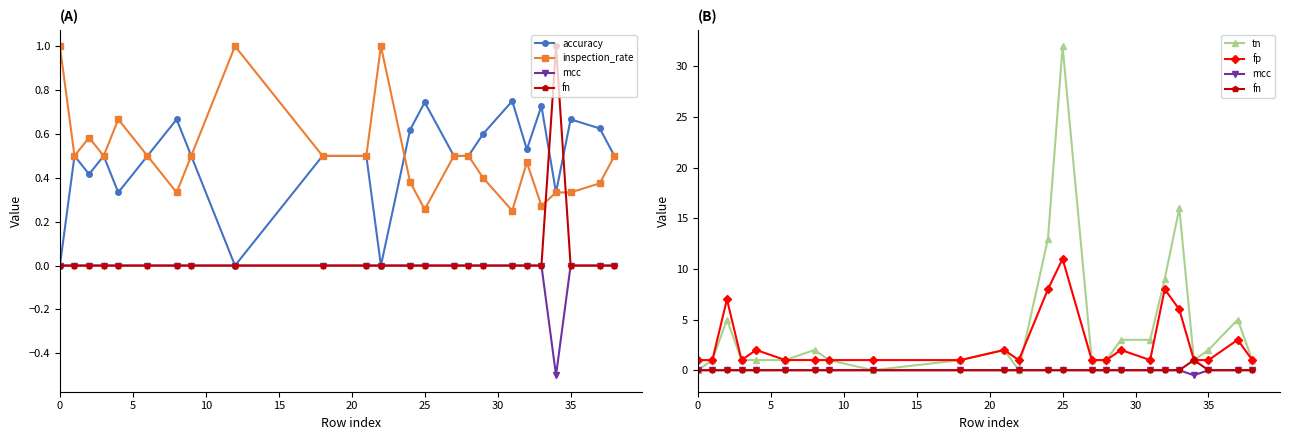

What is the average value of the inspection_rate series?

0.5